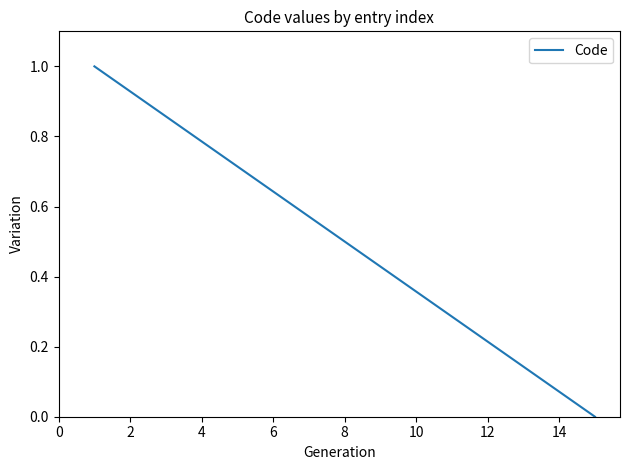

What is the greatest value displayed?

1.0